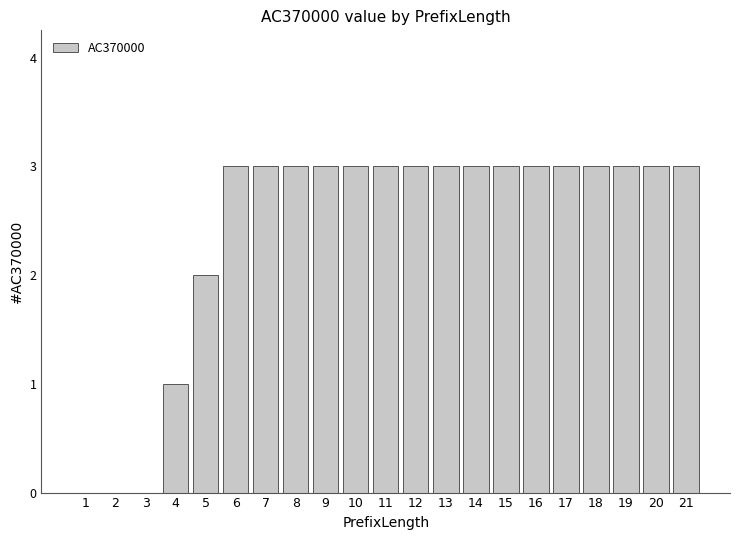

Reading left to right, list all the values displayed in this chart.

1=0	2=0	3=0	4=1	5=2	6=3	7=3	8=3	9=3	10=3	11=3	12=3	13=3	14=3	15=3	16=3	17=3	18=3	19=3	20=3	21=3